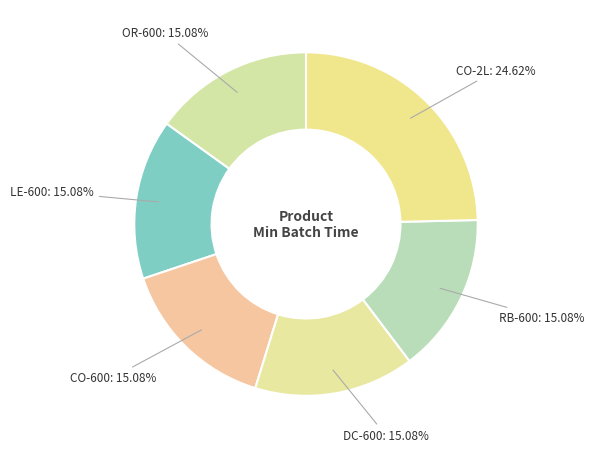

What percentage do CO-2L and LE-600 together represent?

39.7%